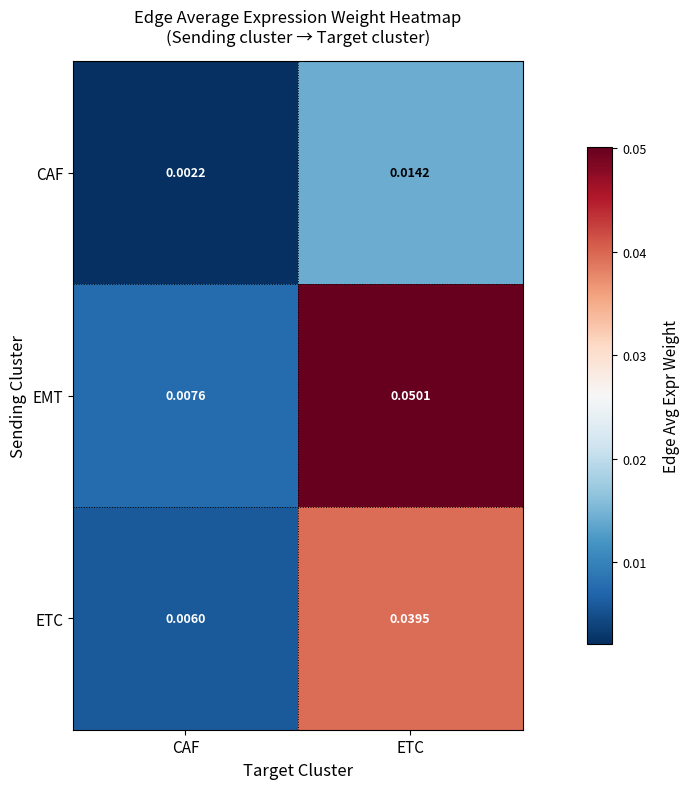

Which category has the highest value across all series?

ETC